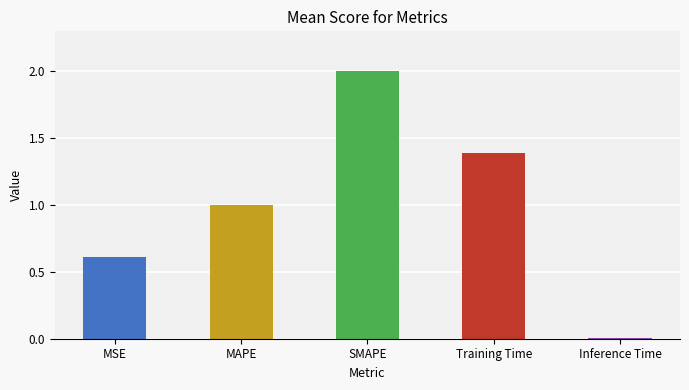

What is the value of the 1st bar from the left?

0.6